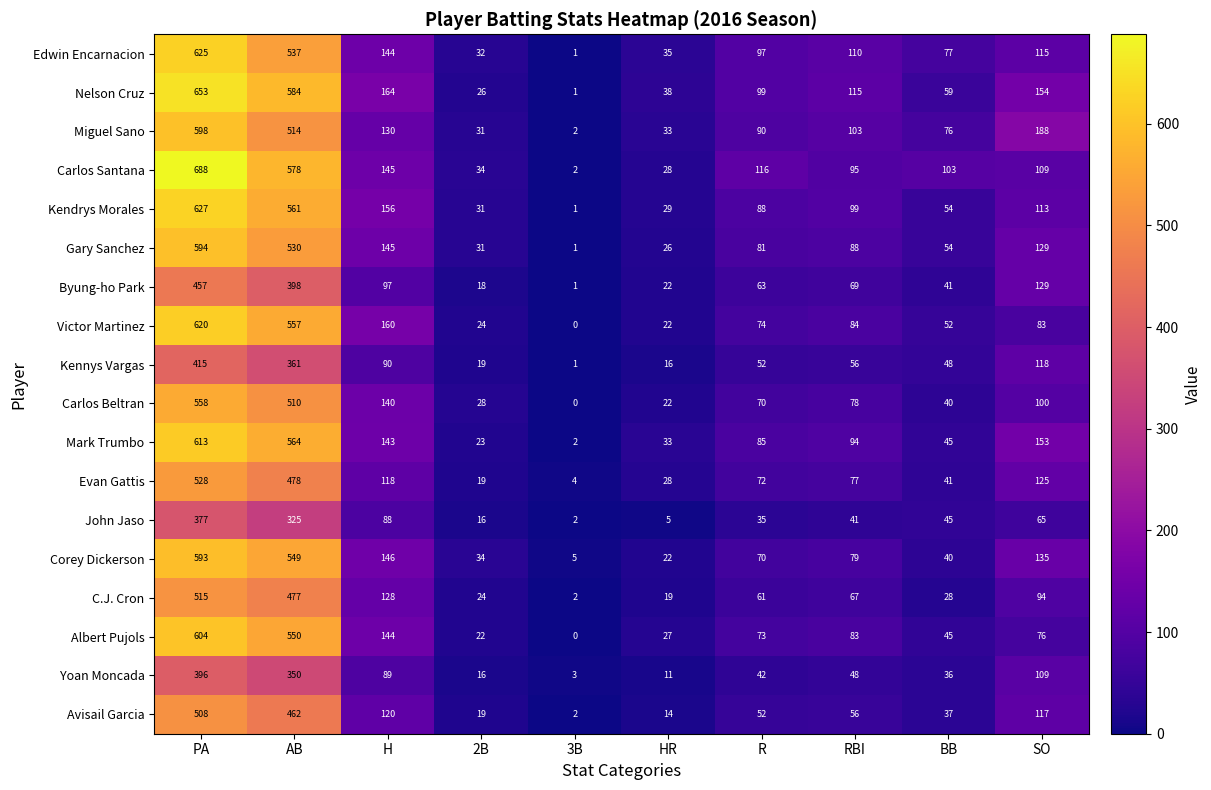

What is the spread (max minus min) of values at SO?

123